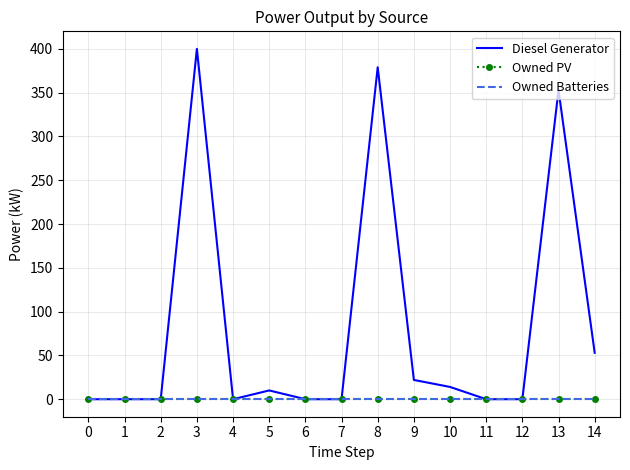

How many distinct data groups are displayed?

3